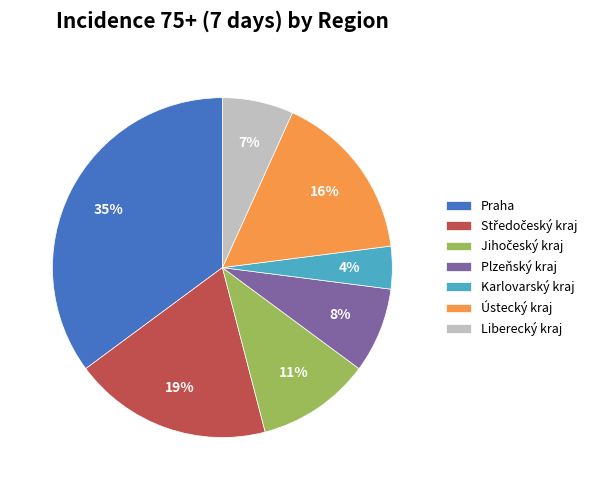

To the nearest percent, what is the difference between the largest and smallest slice percentages?

31%